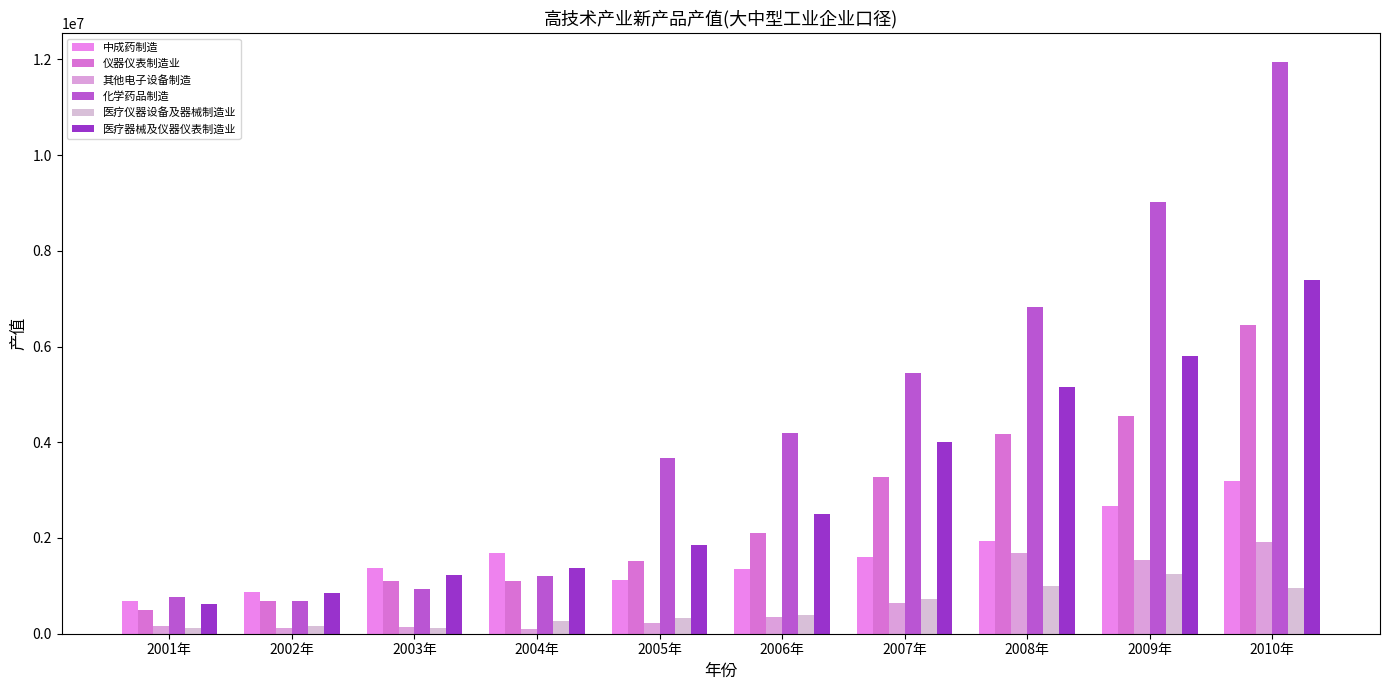

What is the difference between the 医疗仪器设备及器械制造业 values at 2007年 and 2003年?

607394.8